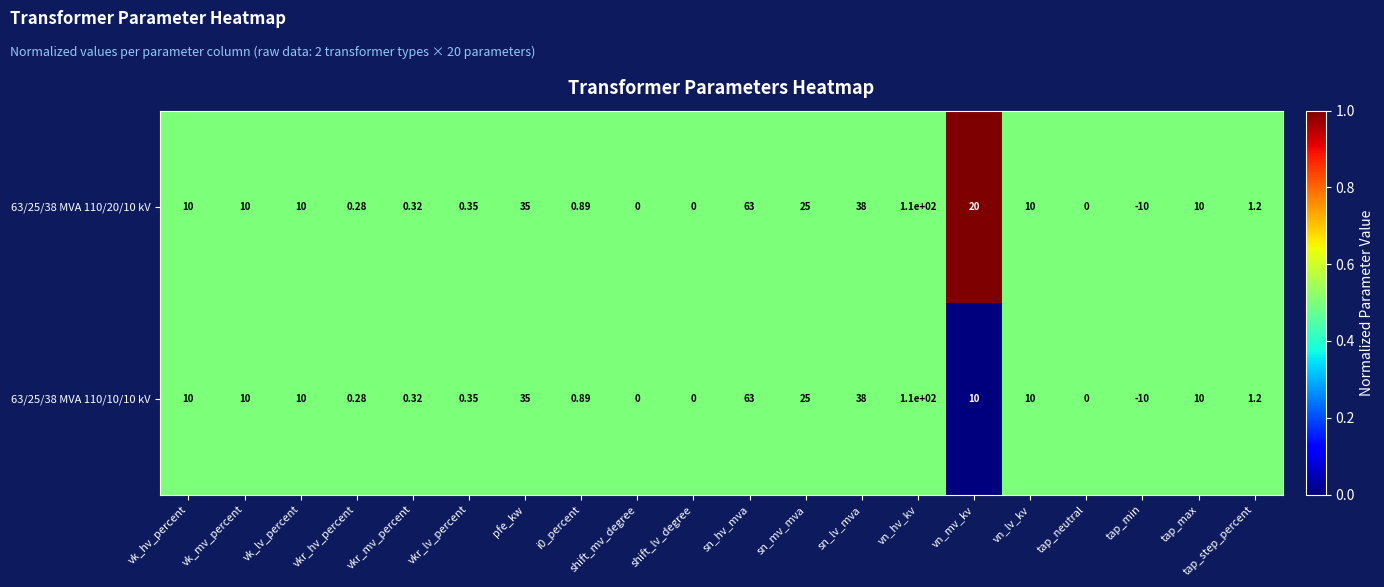

Where is 63/25/38 MVA 110/10/10 kV nearest to the value 50?

sn_lv_mva